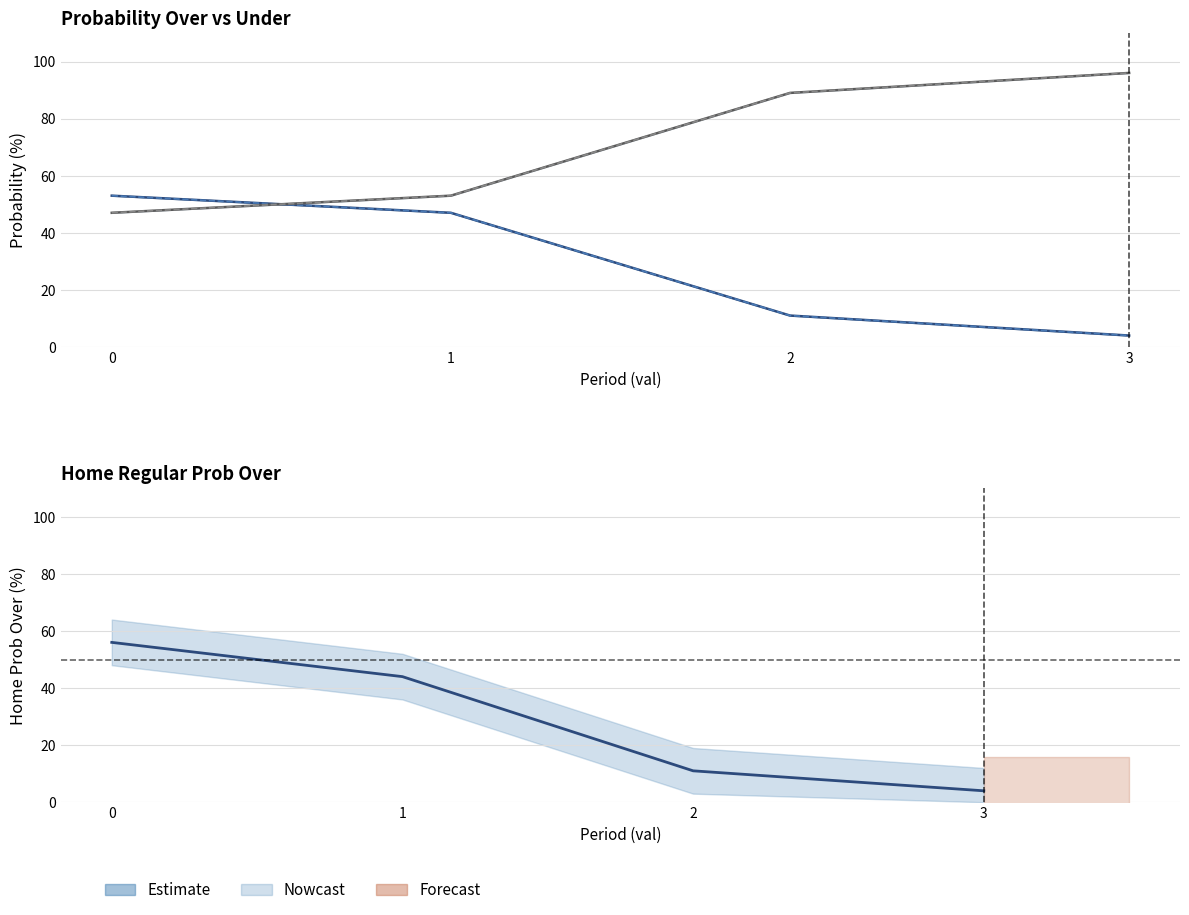

What is the minimum value shown in the chart?

4